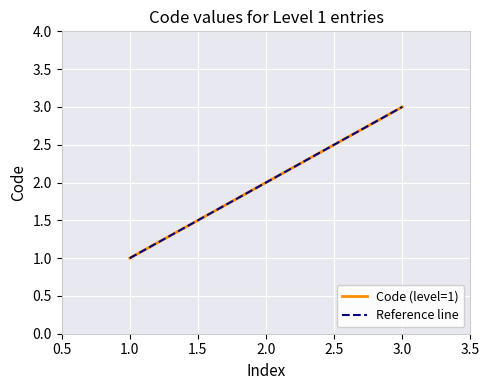

True or false: Code (level=1) has a value of 4 at 3.0.

False